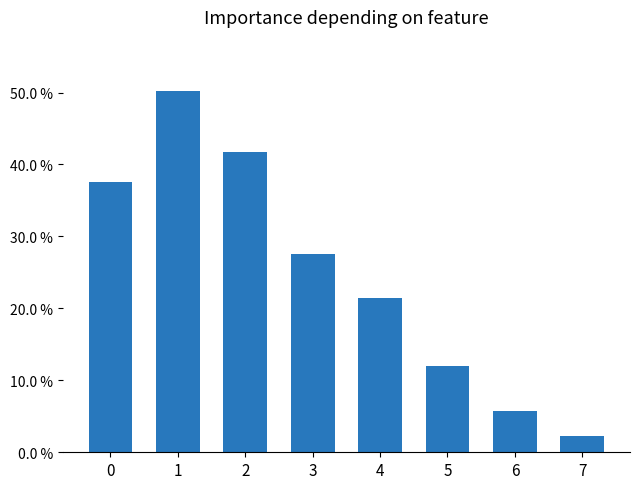

Reading left to right, what are all the values shown in this chart?

0.4	0.5	0.4	0.3	0.2	0.1	0.1	0.0